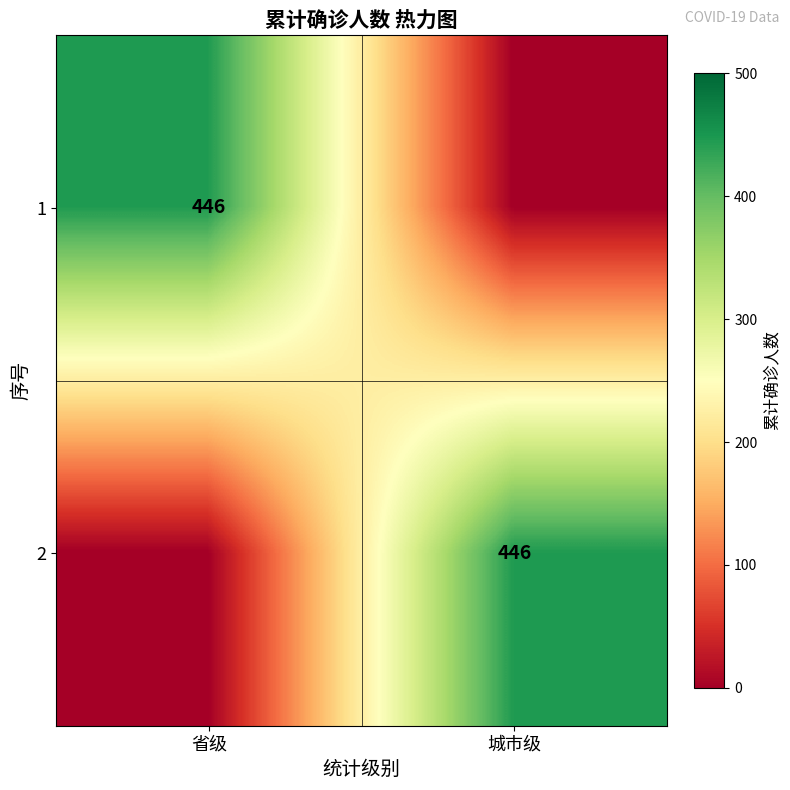

Is it true that 1 equals 446 at 省级?

True